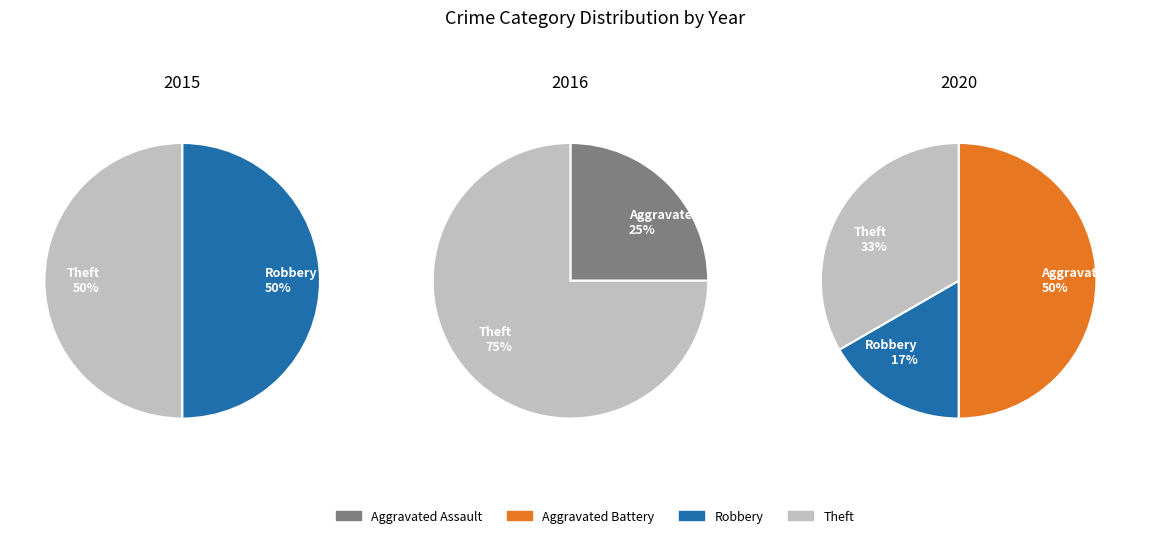

Approximately how many times larger is the value at Robbery compared to Aggravated Battery?

0.3